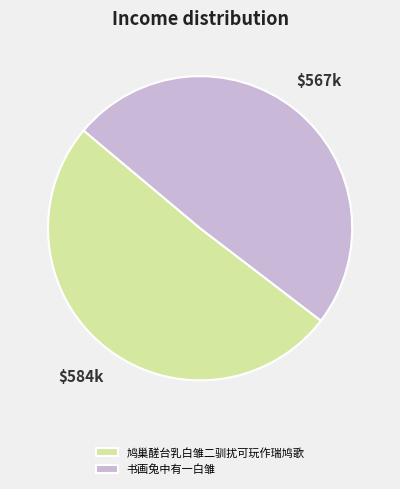

What is the largest slice in the pie chart?

鸠巢醝台乳白雏二驯扰可玩作瑞鸠歌